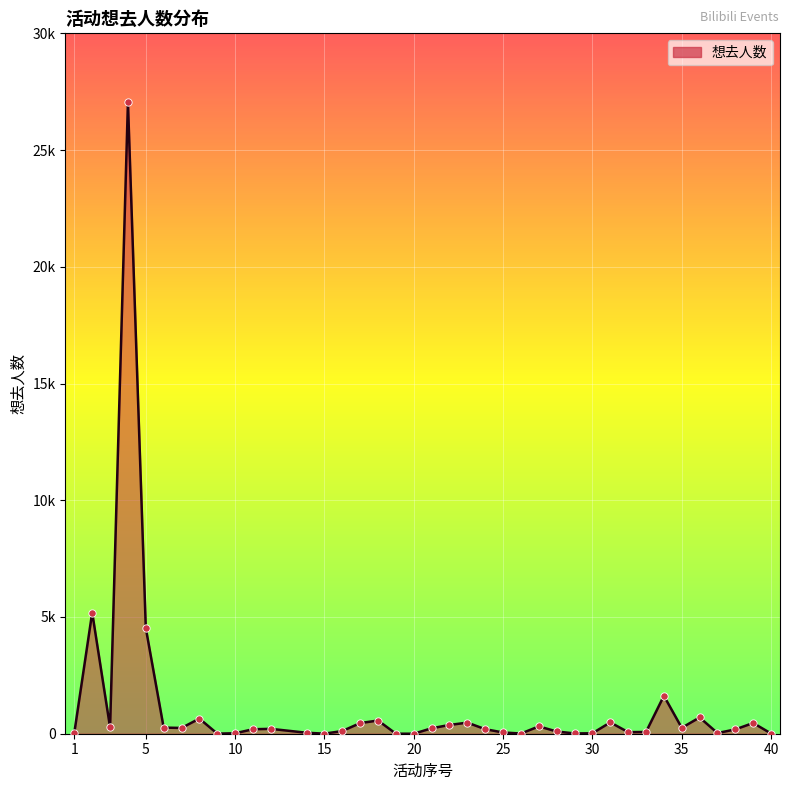

Is this an area chart (filled region under the line)?

Yes